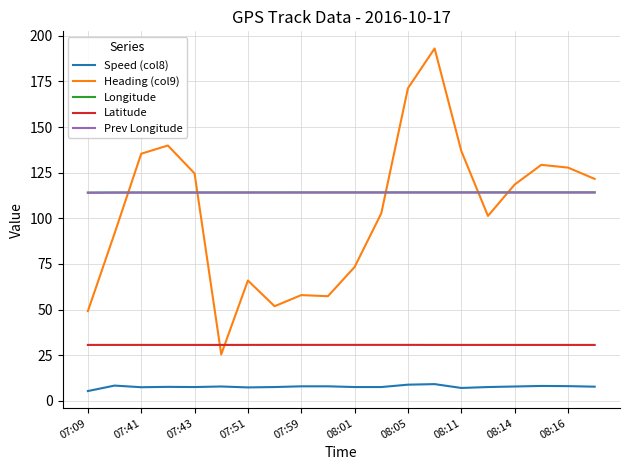

True or false: Speed (col8) and Heading (col9) cross at least once.

False